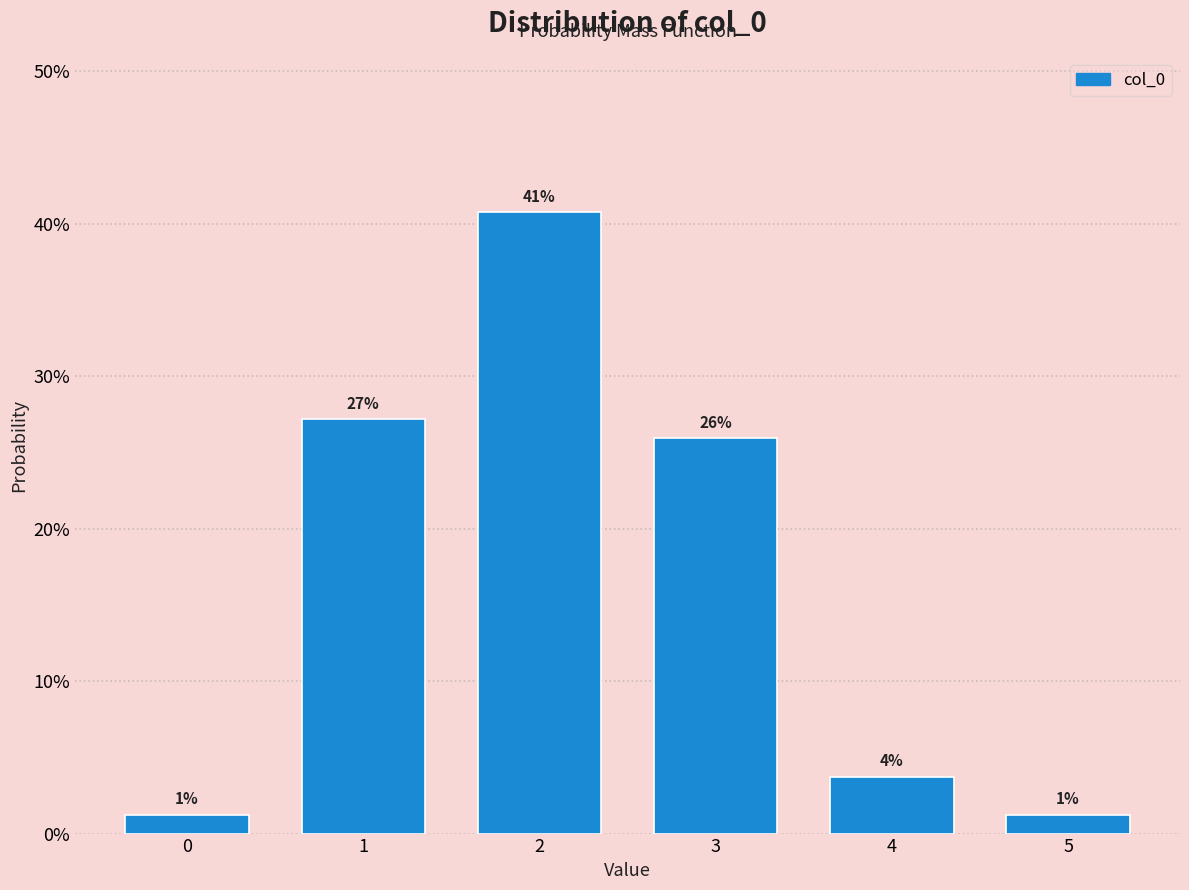

Are the bars horizontal?

No